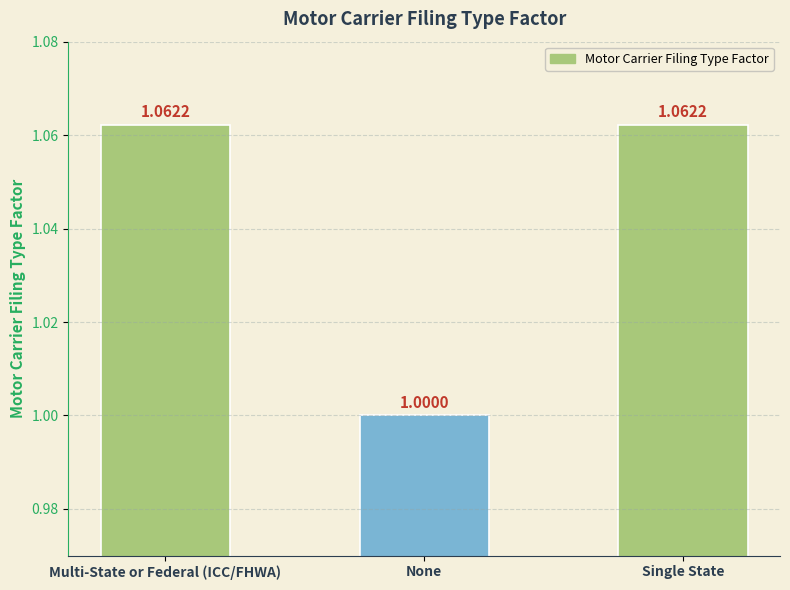

Which label corresponds to the smallest value in the chart?

None